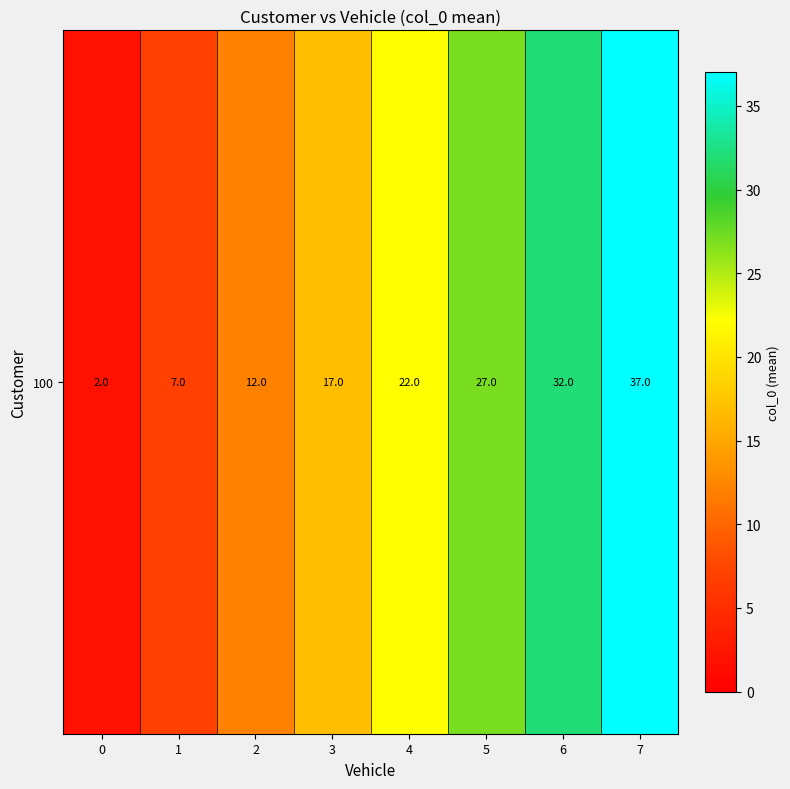

How many distinct data groups are displayed?

1